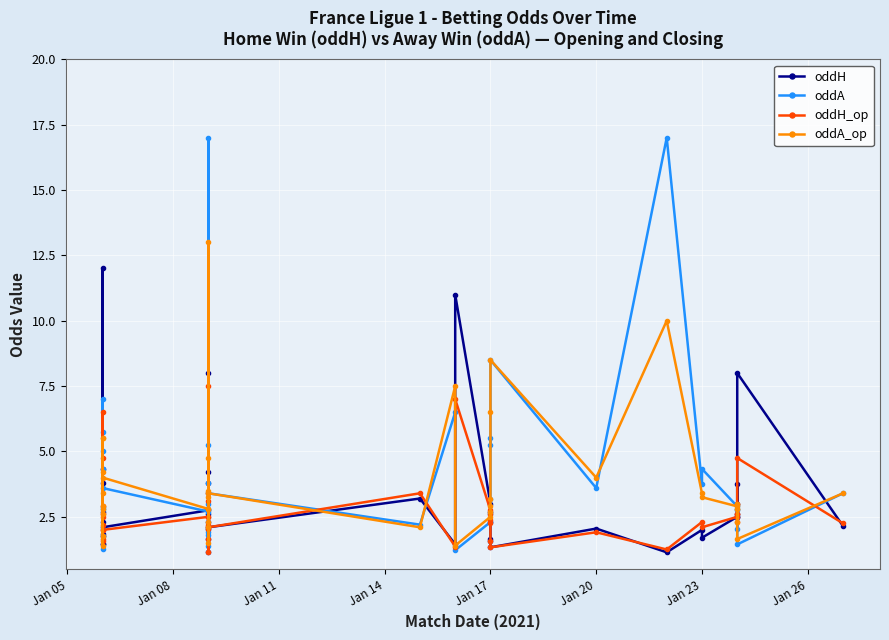

Which series has the largest range (max minus min)?

oddA